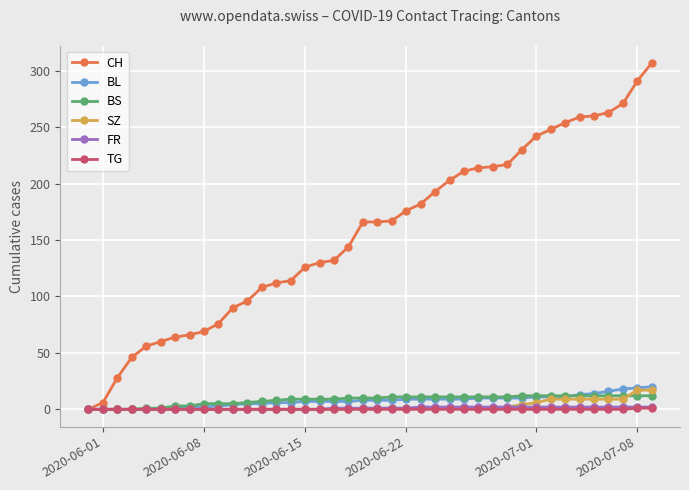

What are all the series names shown in the legend?

CH, BL, BS, SZ, FR, TG